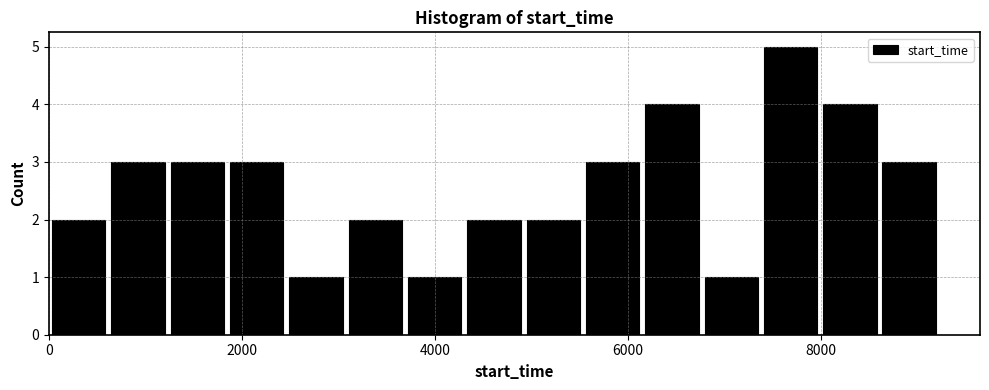

Read against the x-axis, roughly where is the centre of the tallest bar?

7600